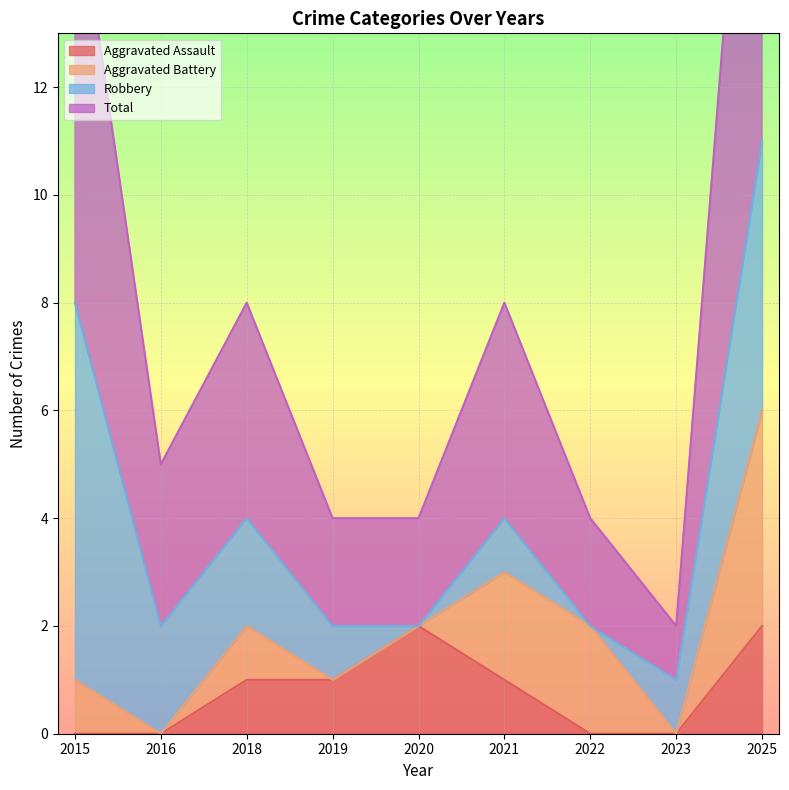

What is the value of the Total point at the 7th from the left?

4